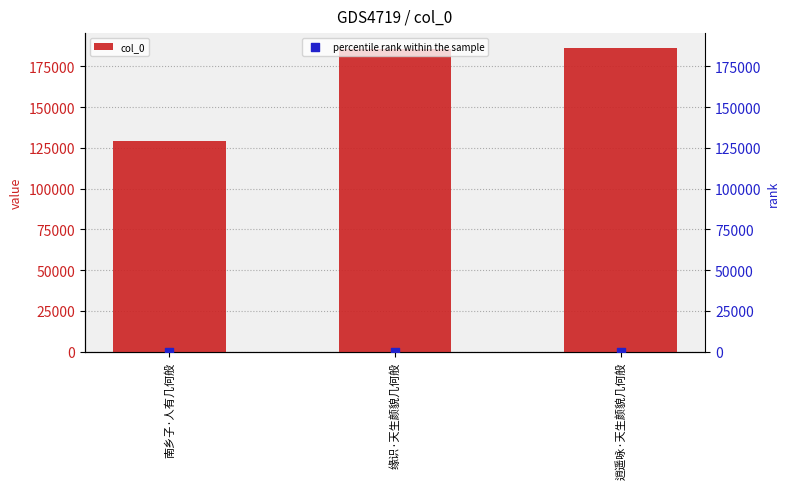

What are all the series names shown in the legend?

col_0, percentile rank within the sample